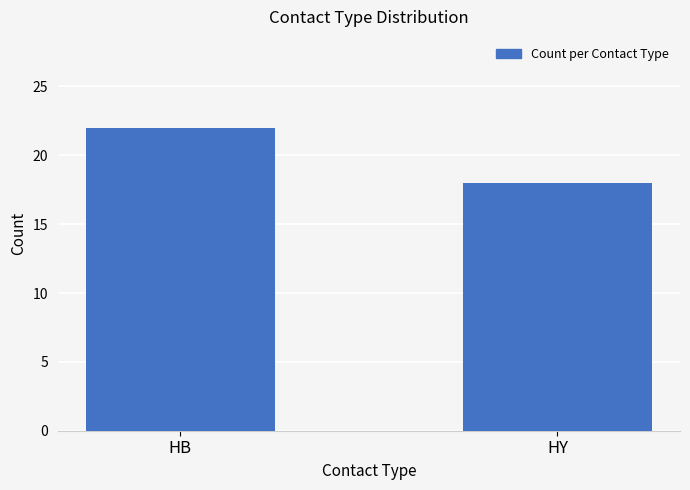

Is it true that the value at HY is 12?

False